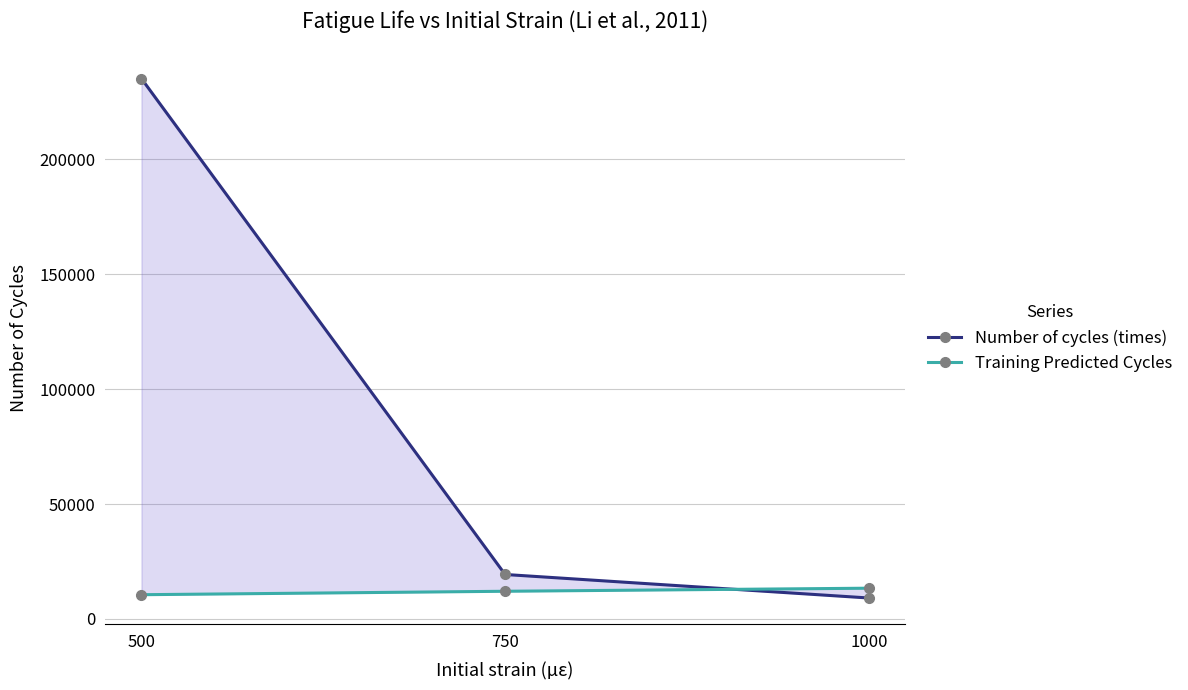

Is this an area chart (filled region under the line)?

No